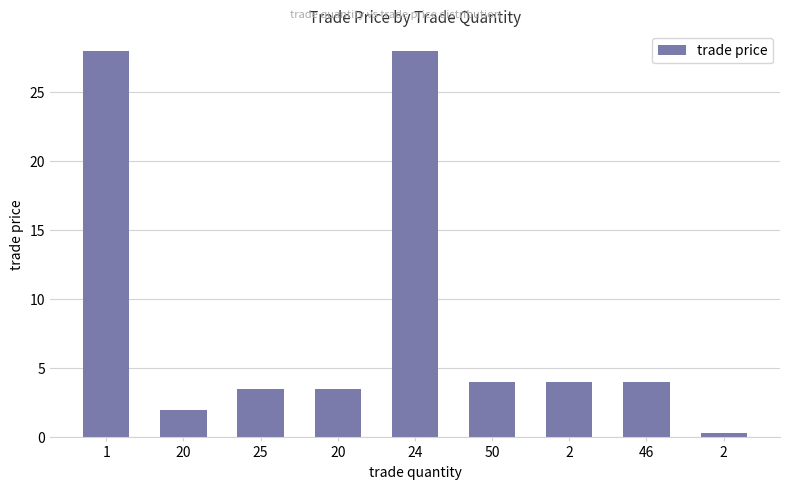

What value does the data have at 2?

0.3